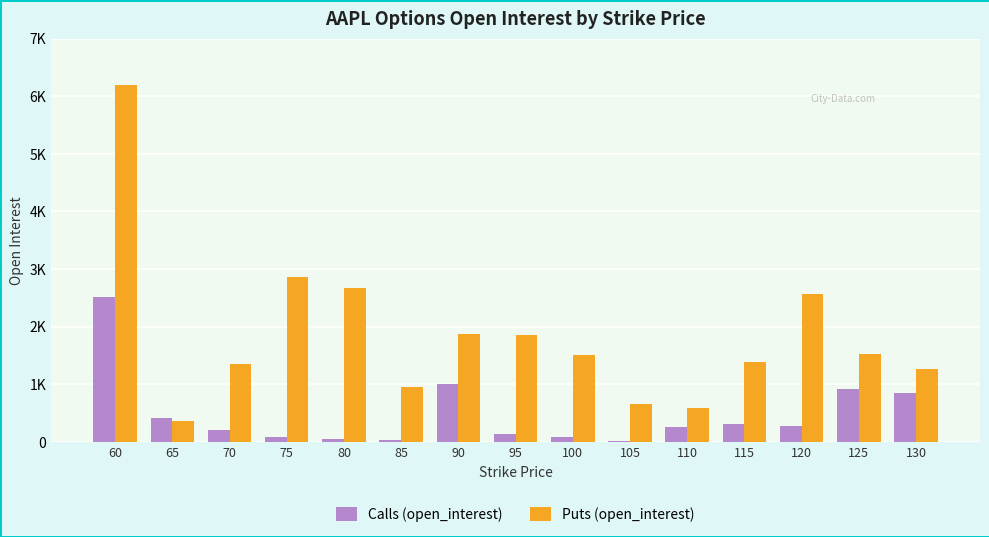

Are the bars grouped side by side (vs. stacked)?

Yes